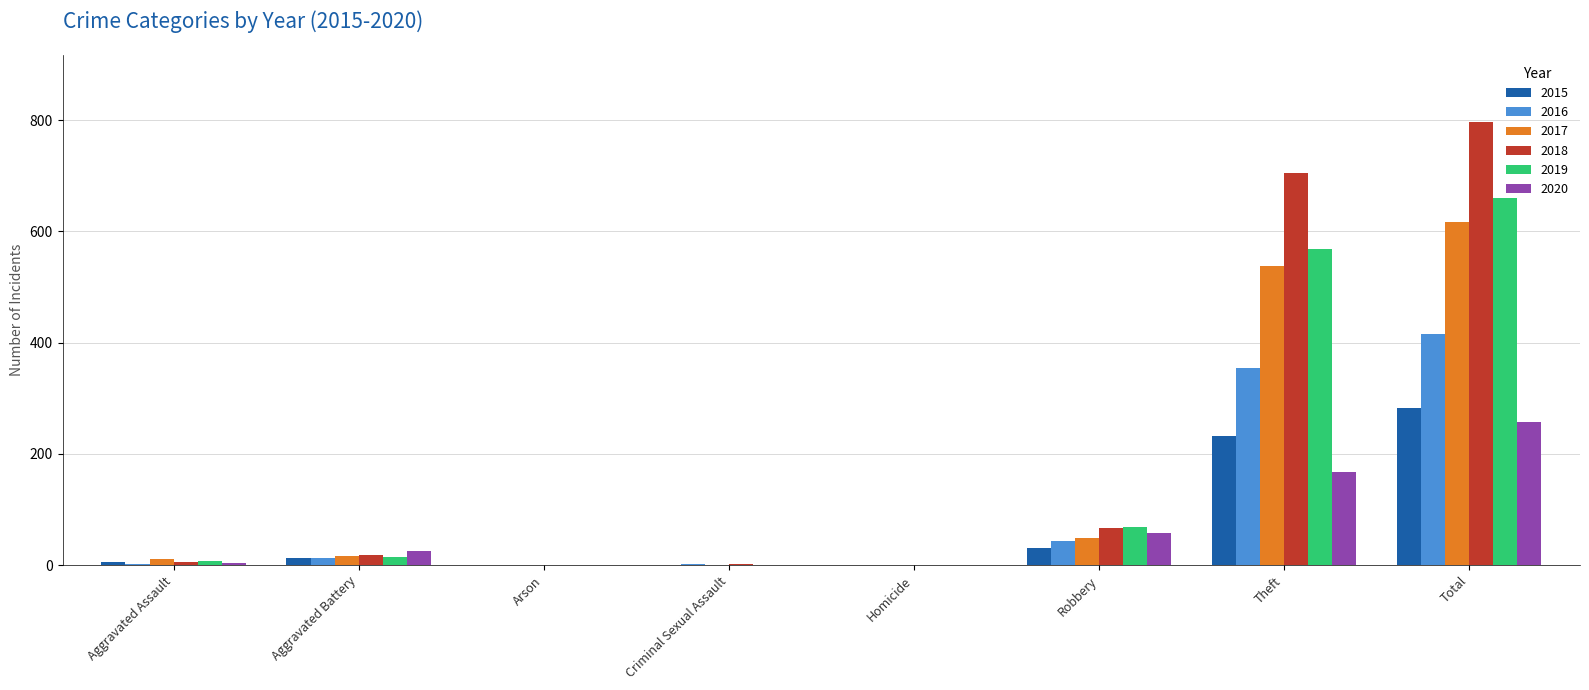

What is the maximum value shown in the chart?

797